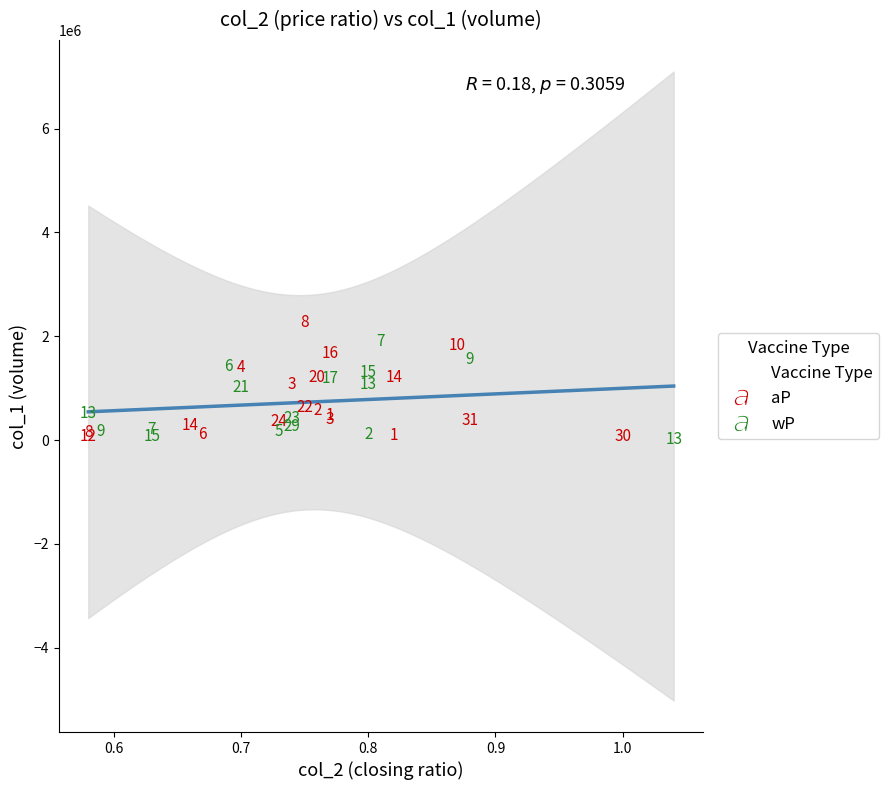

Which series reaches the minimum Y coordinate?

wP